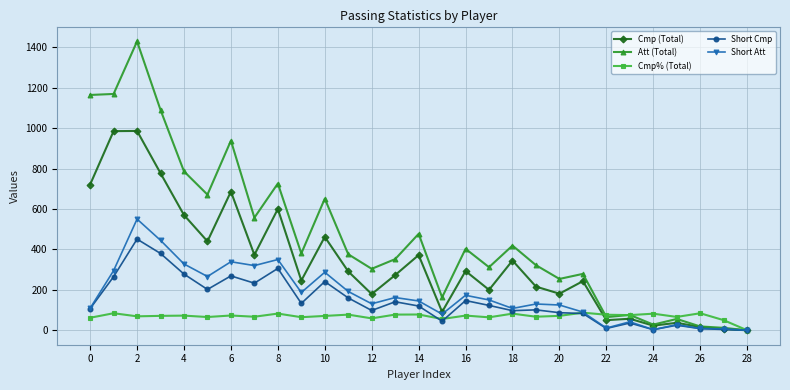

What are all the series names shown in the legend?

Cmp (Total), Att (Total), Cmp% (Total), Short Cmp, Short Att